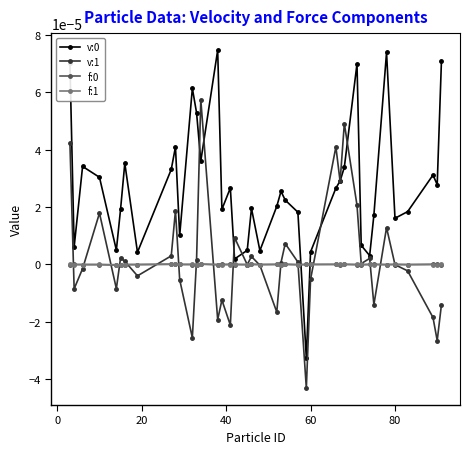

True or false: f:1 and v:0 intersect in this chart.

True